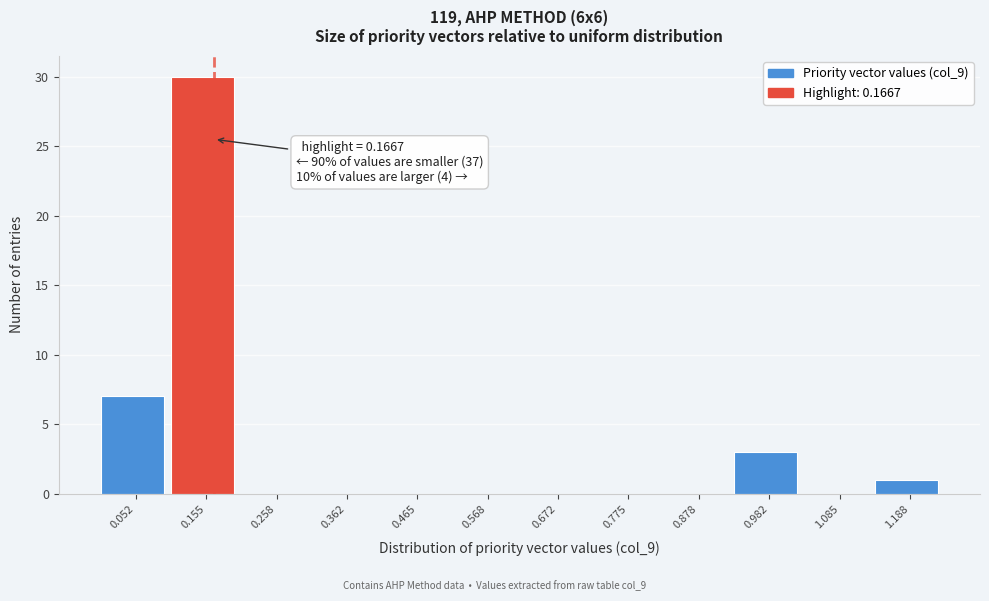

Over which range of the x-axis is the bar tallest?

0.10 to 0.20